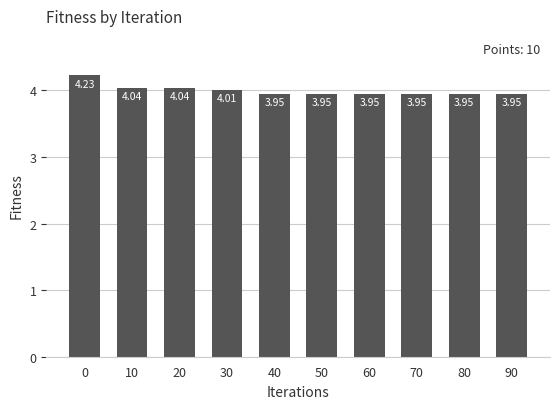

What is the change in value from 10 to 50?

-0.1